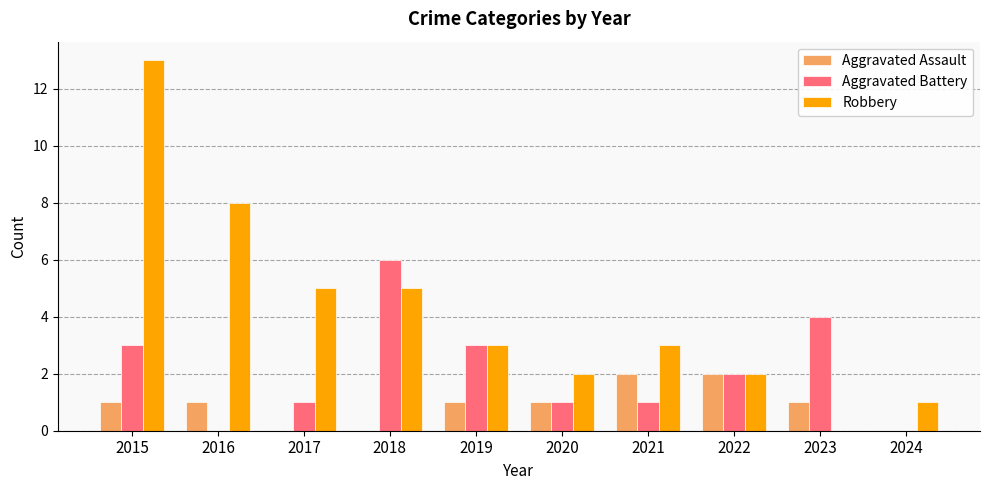

The Aggravated Assault series shows 1 at 2016. True or false?

True